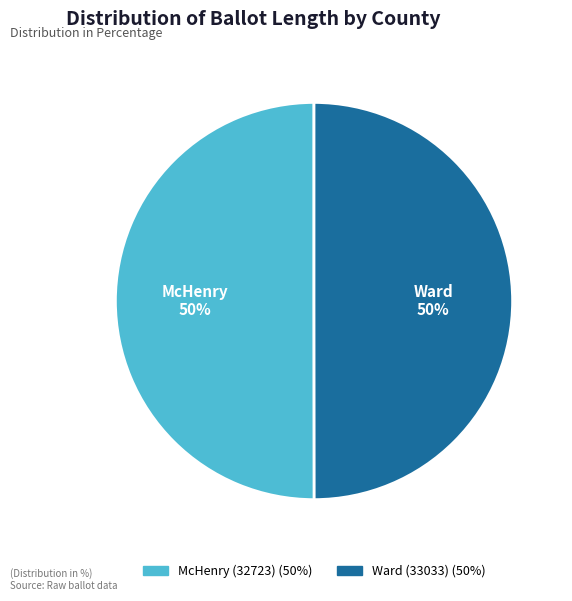

To the nearest percent, what percentage of the pie is McHenry (32723)?

50%